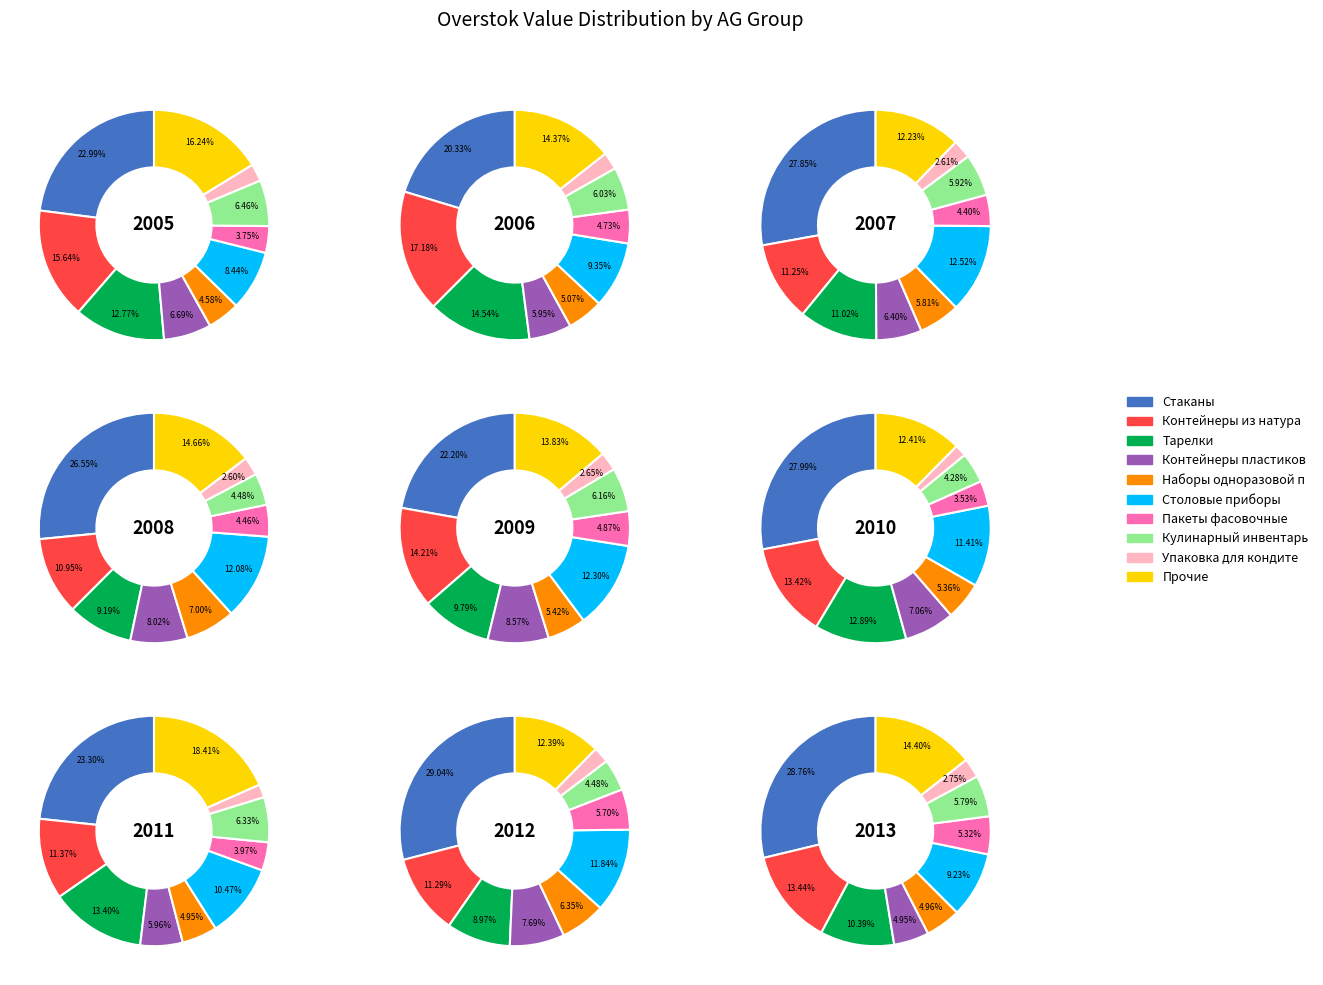

To the nearest percent, what percentage of the pie is 2?

20%